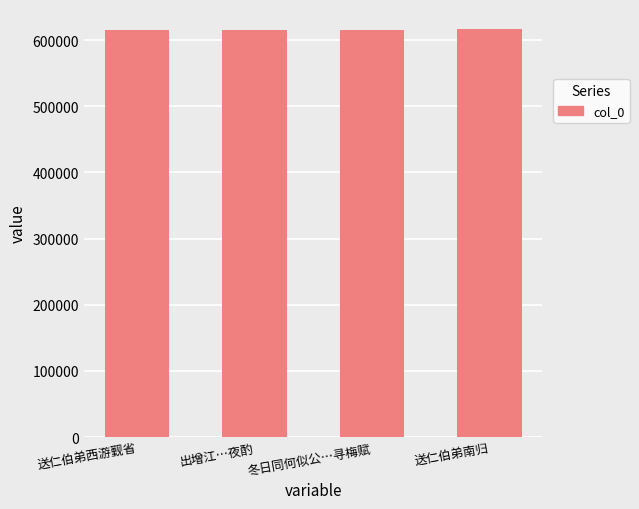

What is the ratio of the value at 冬日同何似公…寻梅赋 to the value at 出增江…夜酌?

1.0